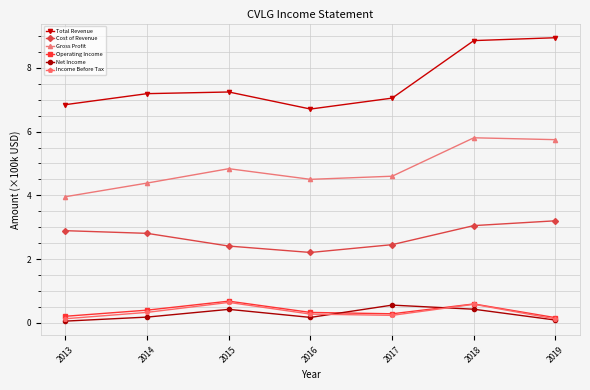

Which series has the largest range (max minus min)?

Total Revenue